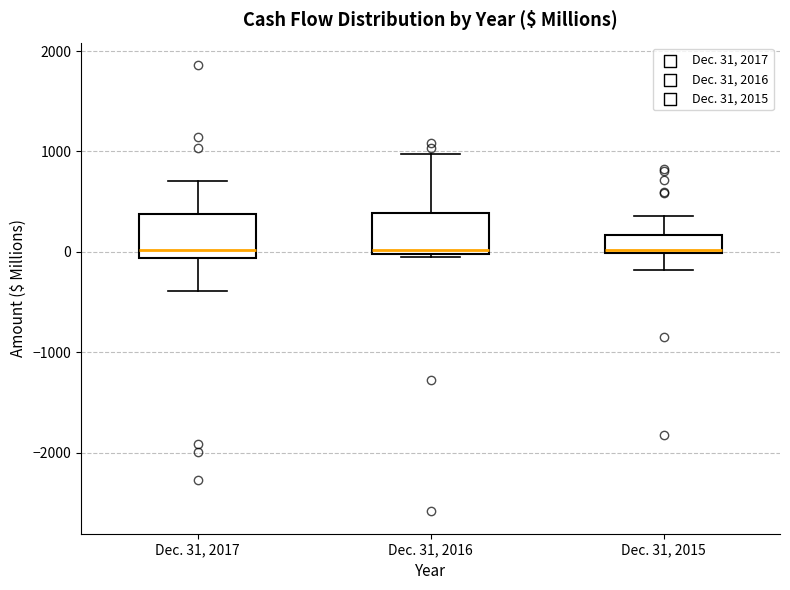

Reading left to right, transcribe this box plot: for each box, give where its median line is, the range the box spans, and where its two whiskers end, as read against the y-axis. The values are not printed on the chart, so give them approximately, as read against the axis.

Dec. 31, 2017: median 0, box -100 to 400, whiskers -400 to 700
Dec. 31, 2016: median 0 (just above the box's lower edge), box 0 to 400, whiskers -100 to 1000
Dec. 31, 2015: median 0 (just above the box's lower edge), box 0 to 200, whiskers -200 to 400